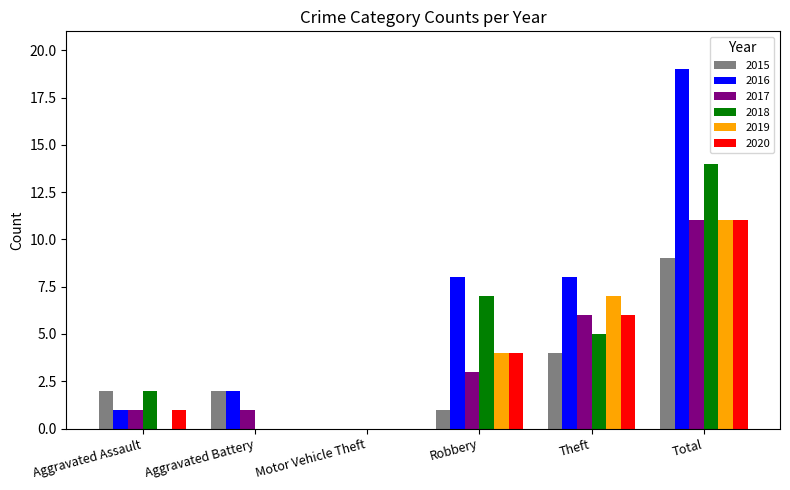

Between Aggravated Assault and Total, which series saw the biggest shift?

2016